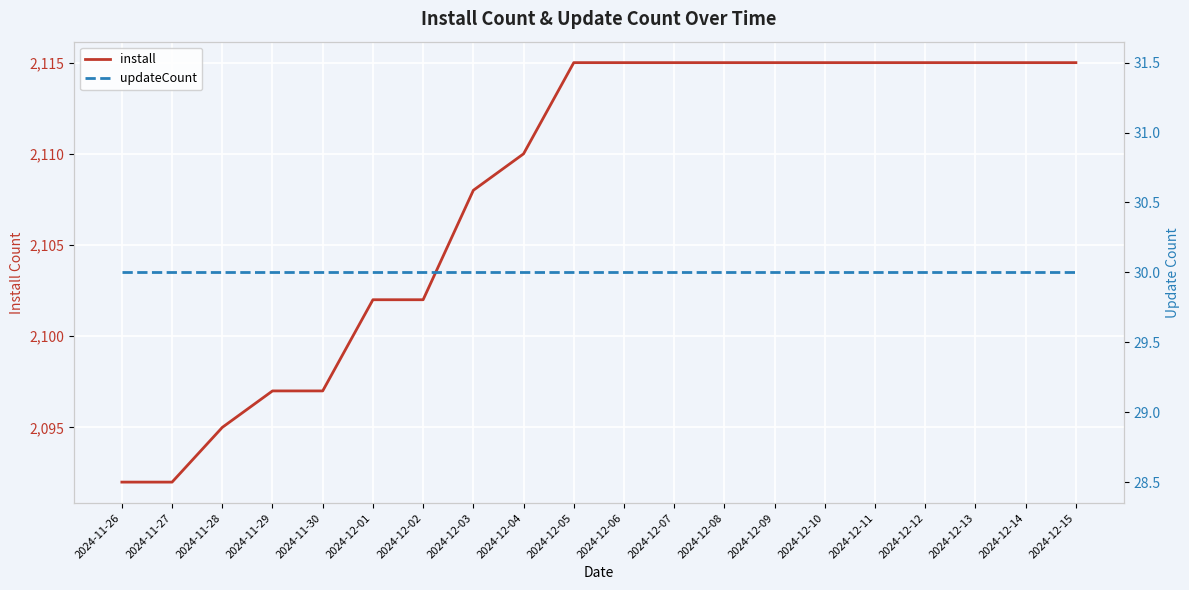

True or false: install and updateCount cross at least once.

False